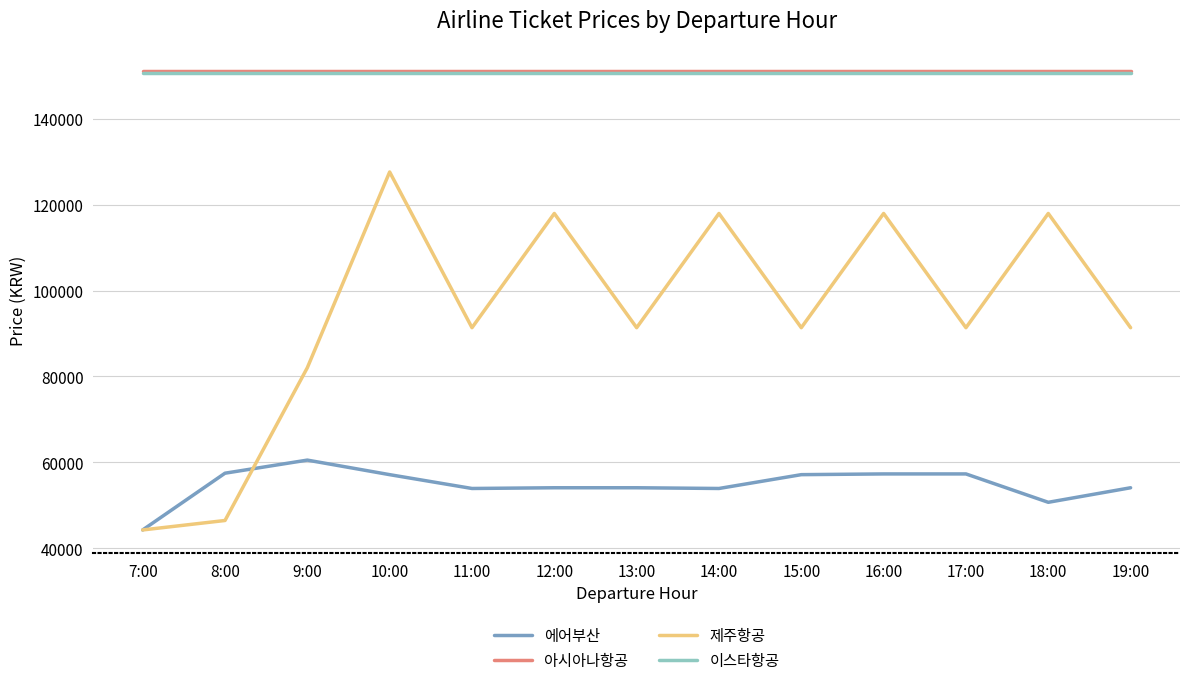

What is the smallest value displayed?

44238